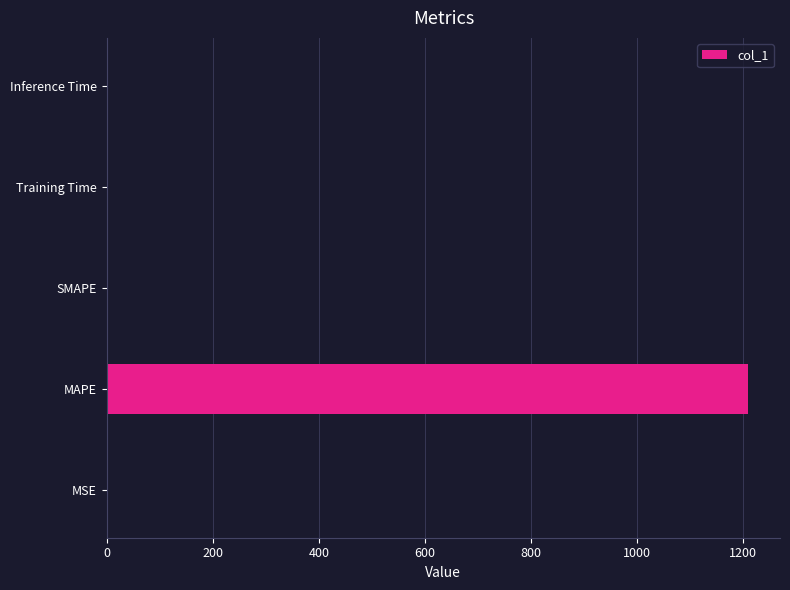

Between MAPE and MSE, which is larger?

MAPE